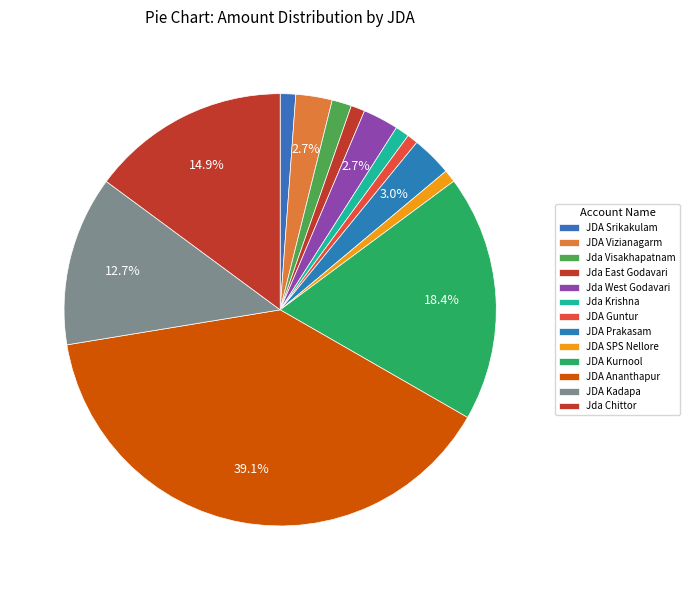

To the nearest percent, what percentage of the pie is JDA Kurnool?

18%